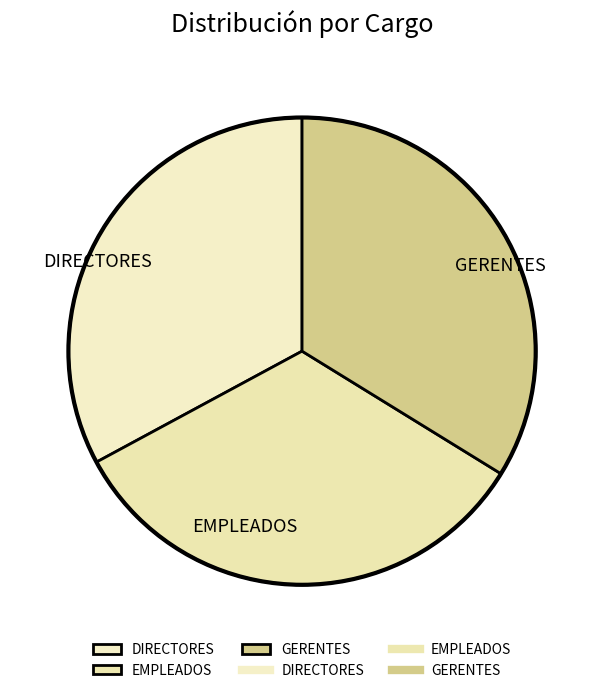

How many segments does this pie chart have?

3